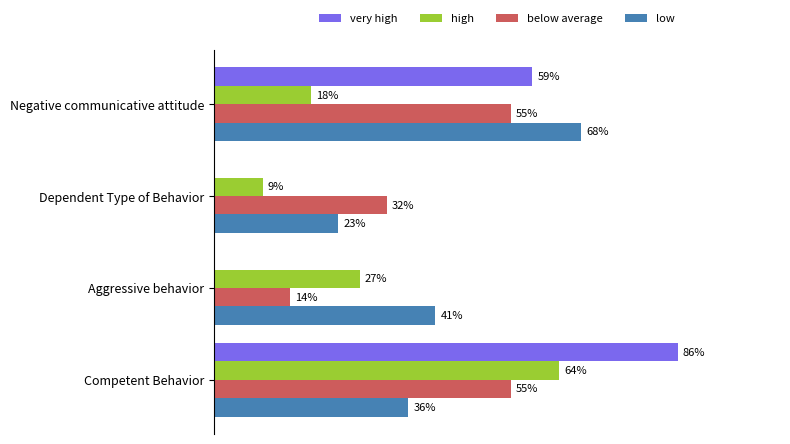

Which series has the largest total across all categories?

low